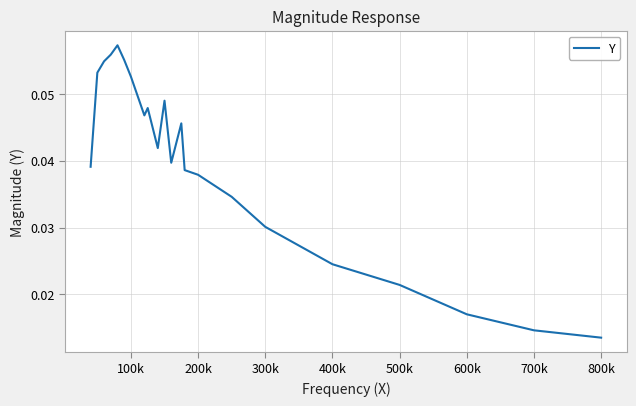

How many interior local peaks (higher than both neighbors) does the data have?

4